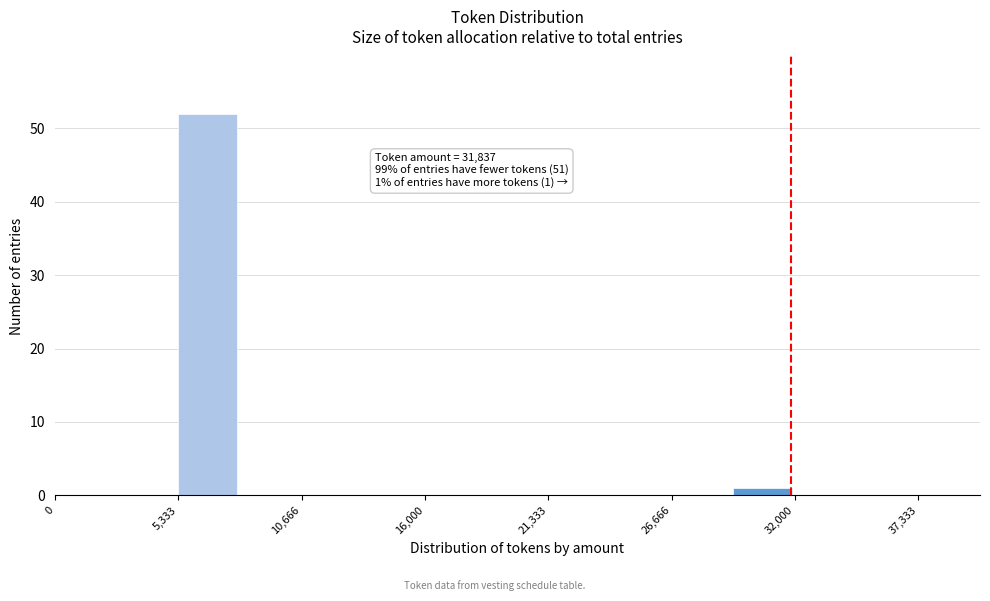

Around what value on the x-axis is the tallest bar? Give the approximate position of its centre, as read against the axis.

7000